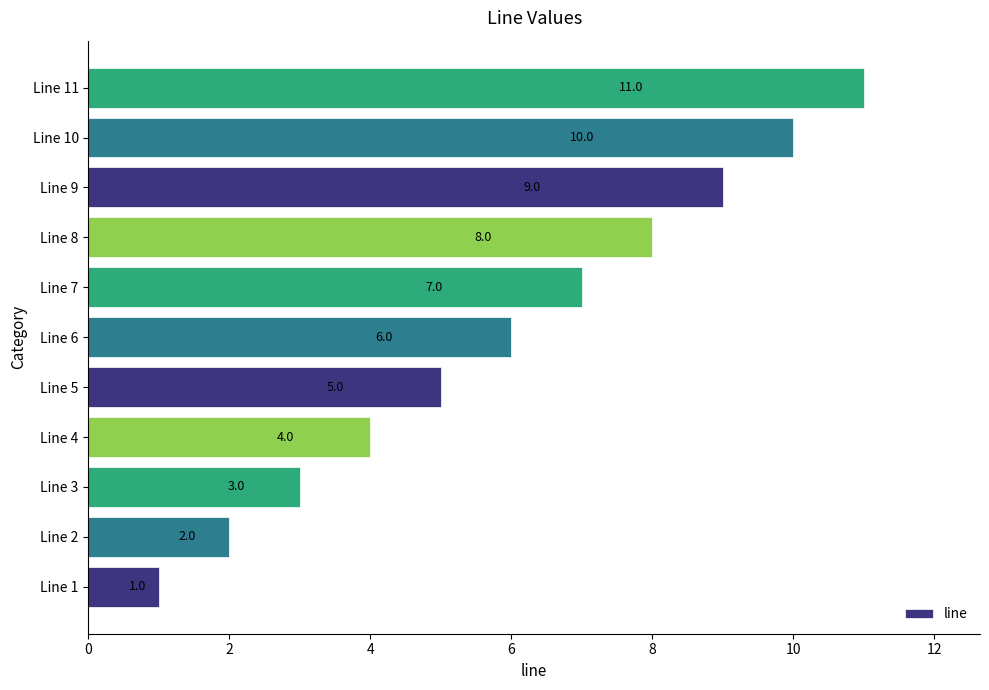

Where is the data nearest to the value 6?

Line 6